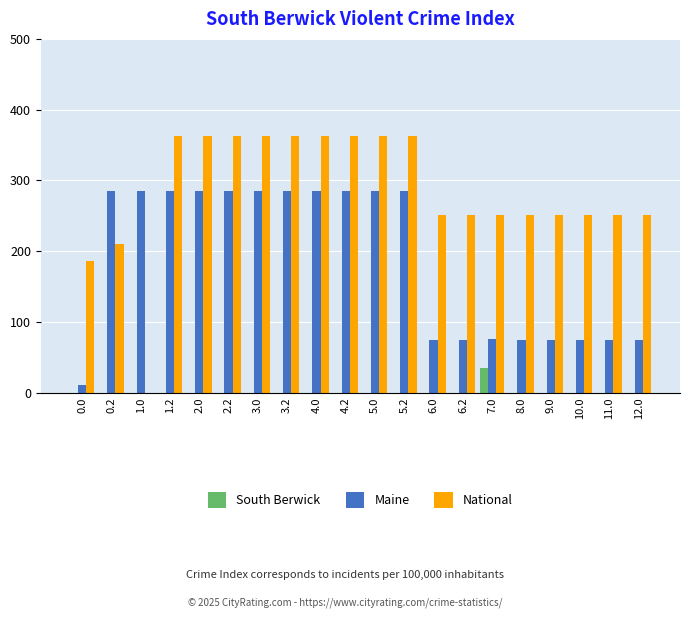

Which series changed the most between 2.0 and 6.0?

Maine